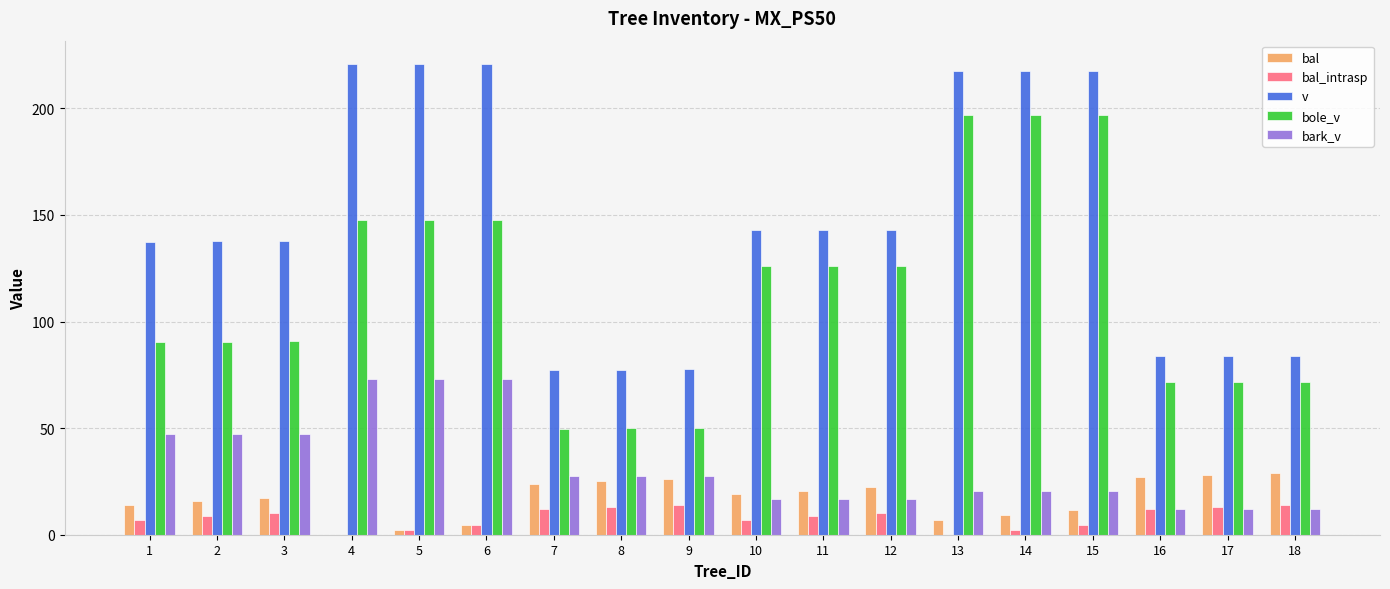

What is the maximum value shown in the chart?

220.7